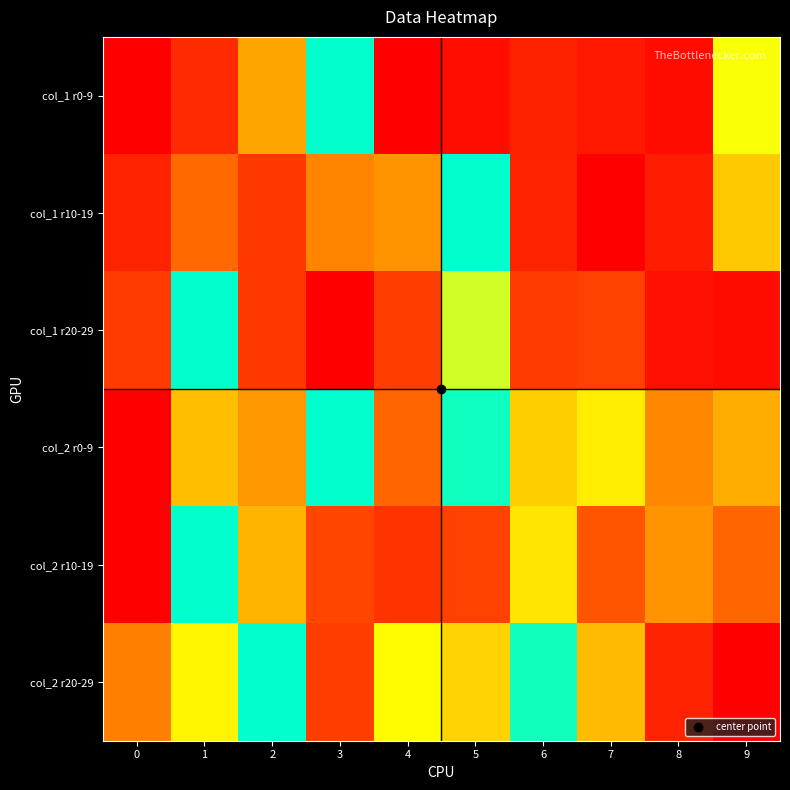

At how many categories does at least one series exceed 0?

10